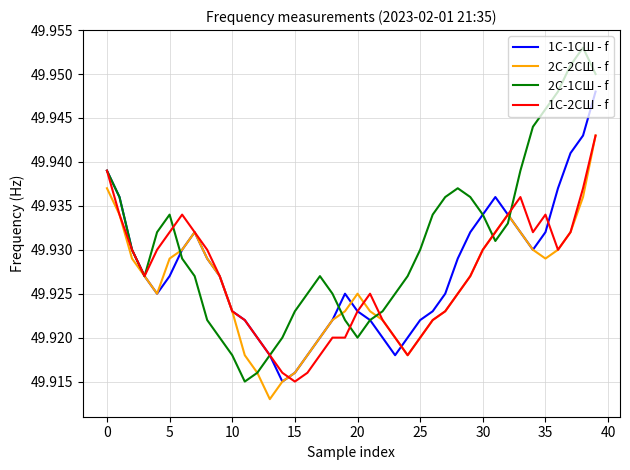

Which series has the widest spread of values?

2С-1СШ - f